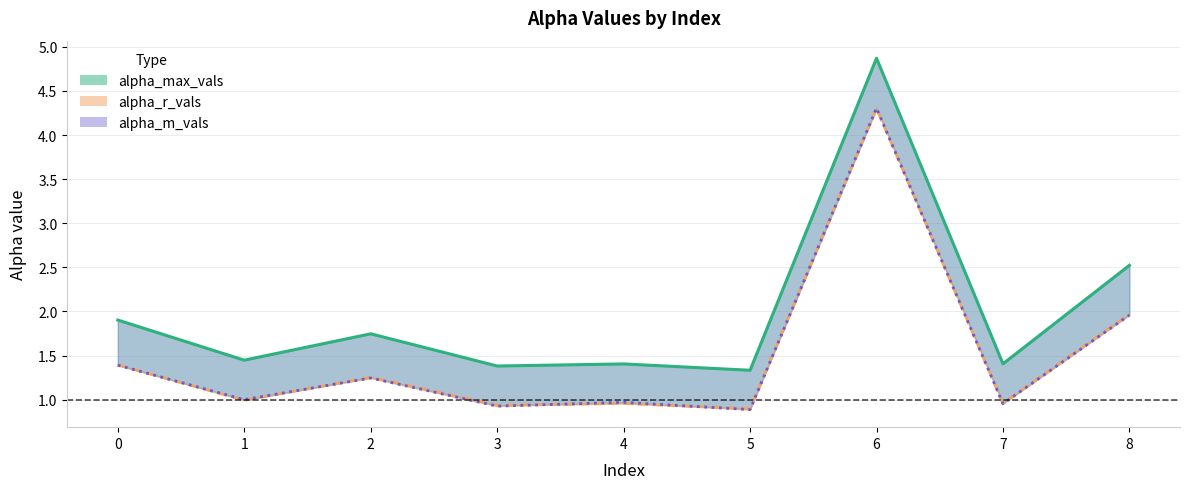

What is the difference between the second highest and minimum values in the alpha_m_vals series?

1.1